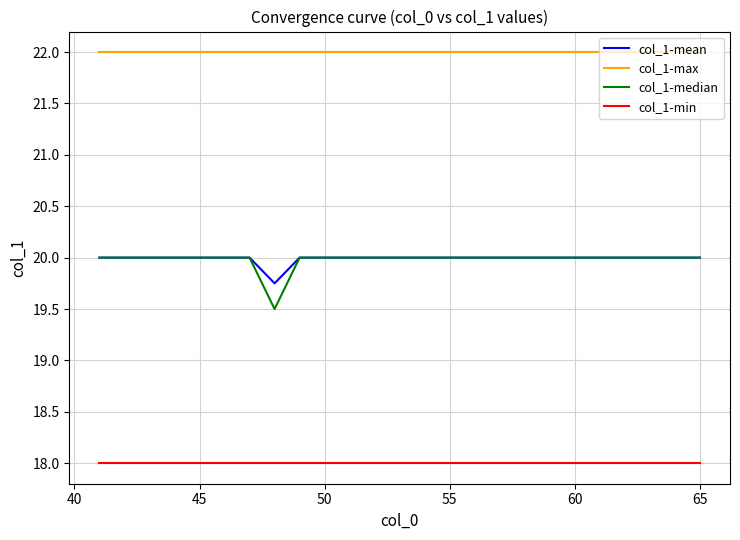

True or false: col_1-mean and col_1-max intersect in this chart.

False